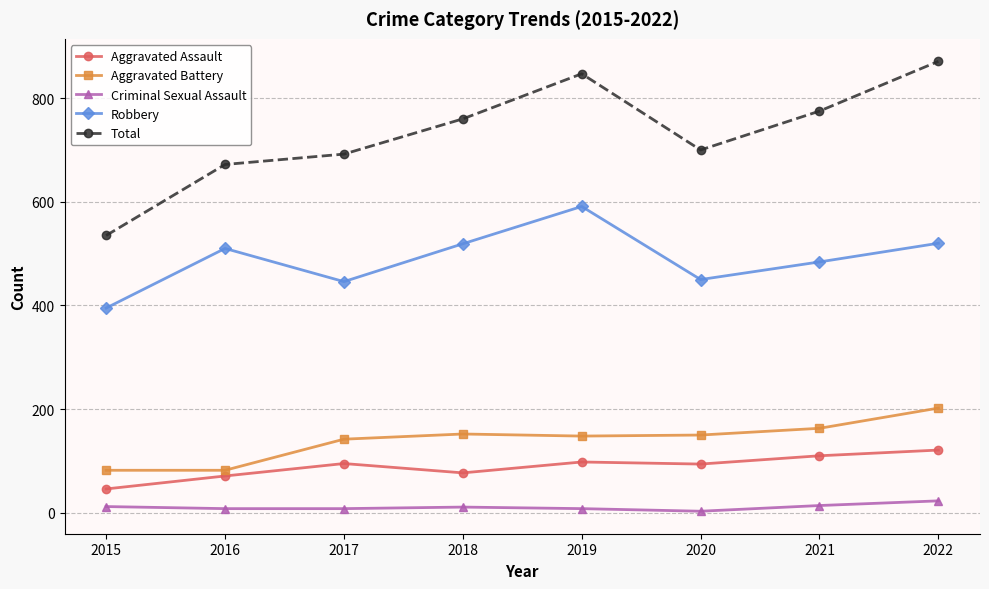

What is the difference between the maximum and minimum values in the Total series?

336